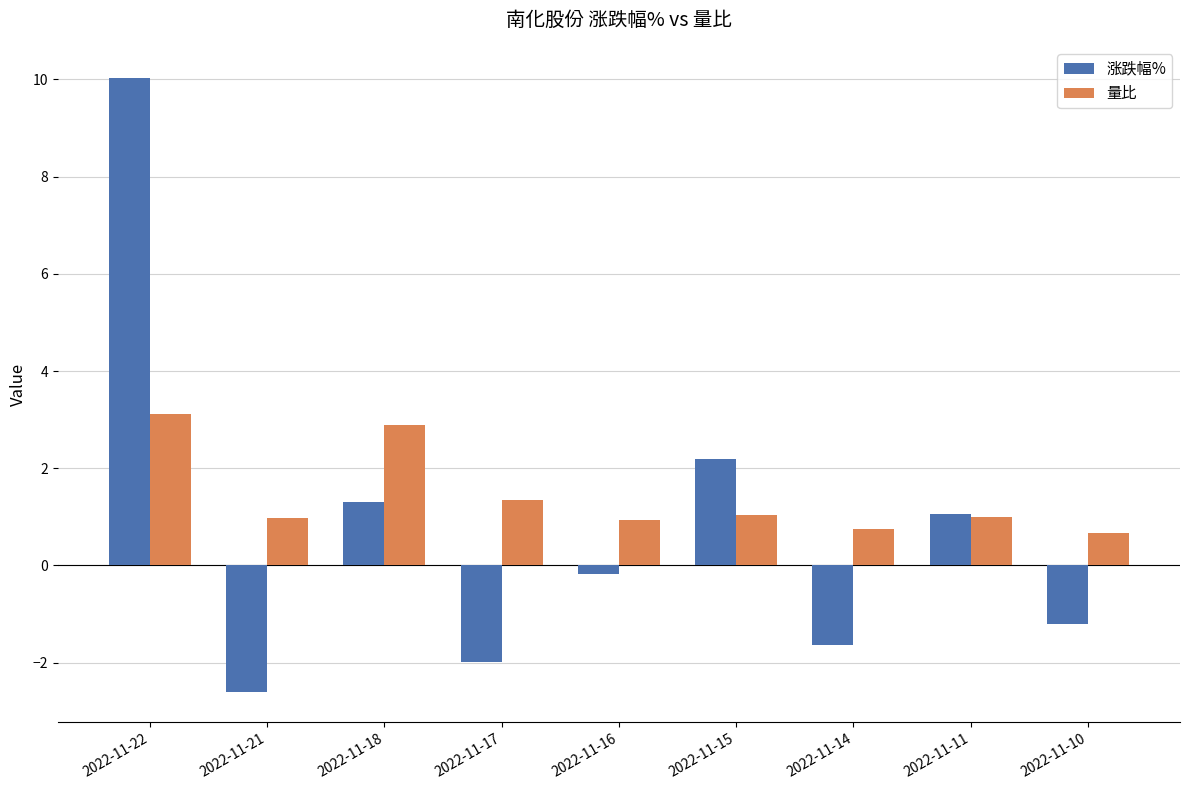

How many series are shown in this chart?

2